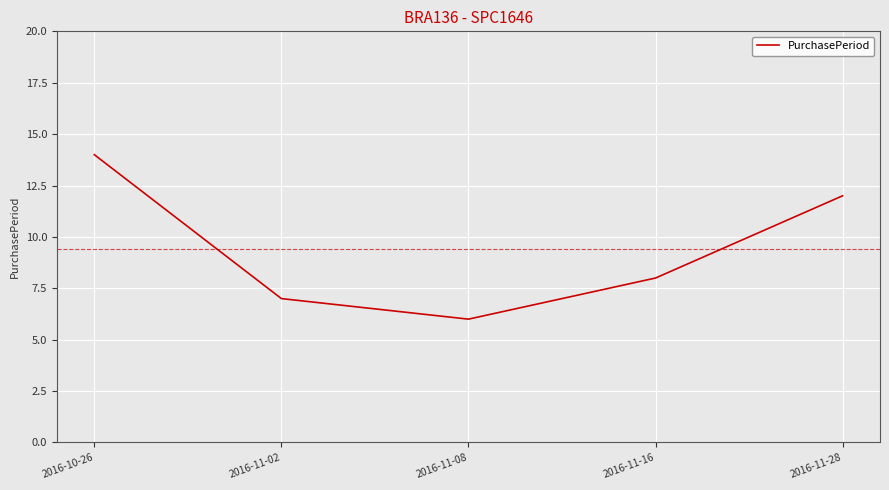

How many values are below 8?

2